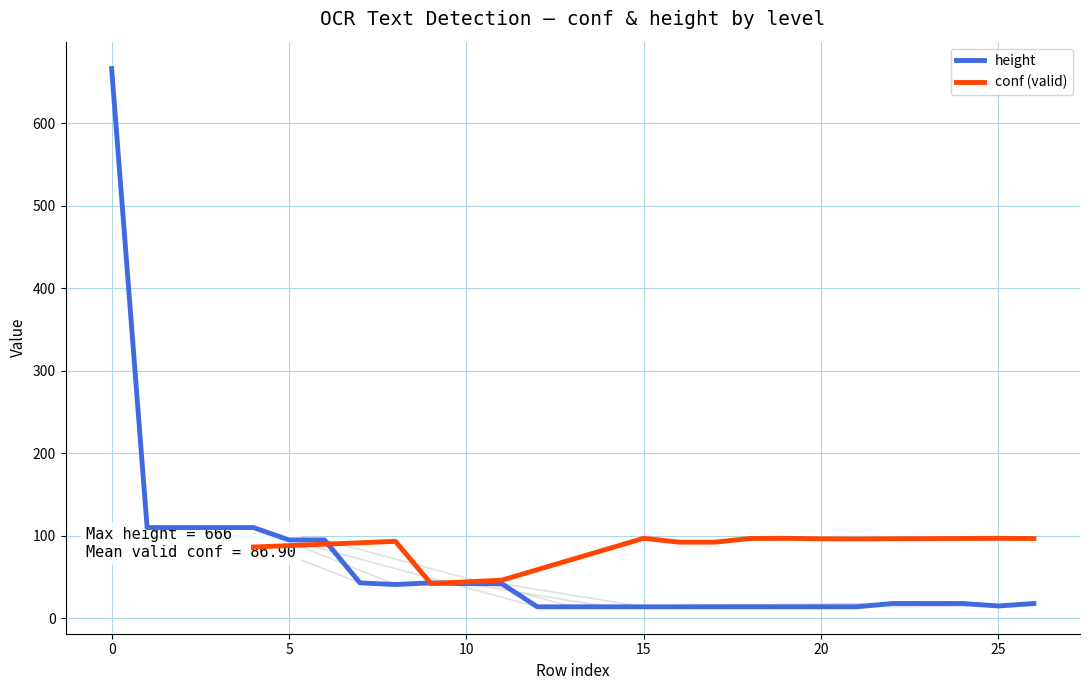

What is the maximum value for height?

666